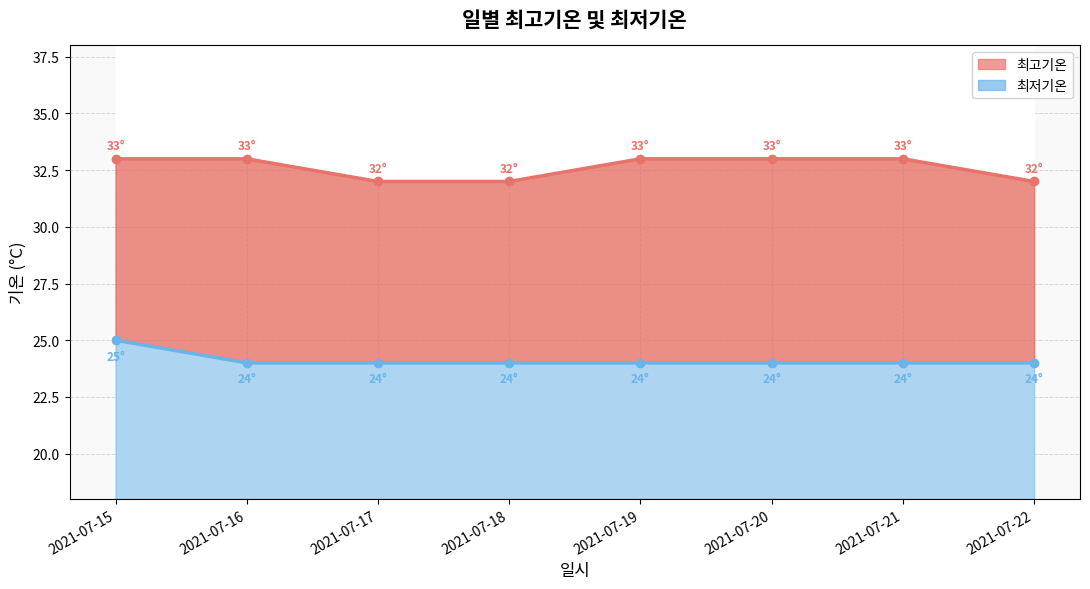

Is it true that 최고기온 equals 11 at 2021-07-20?

False